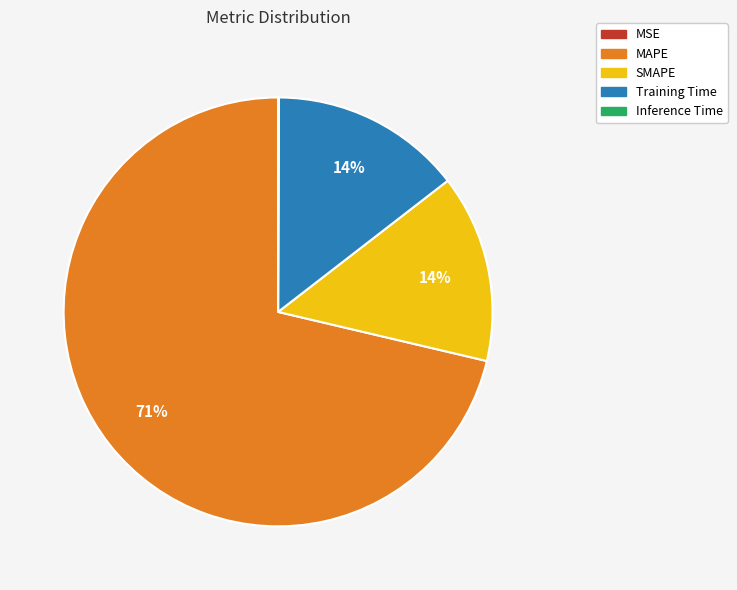

What is the majority slice?

MAPE